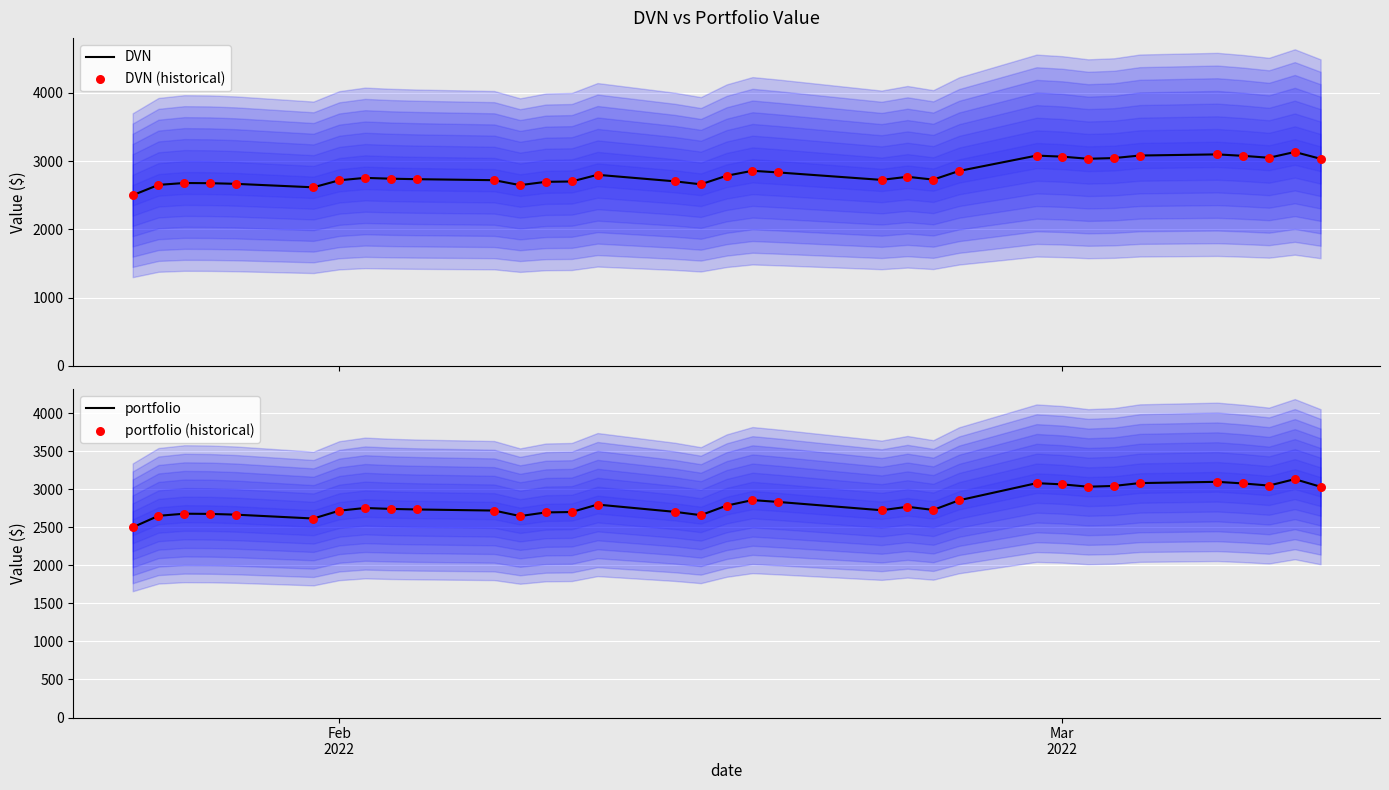

What are all the series names shown in the legend?

DVN, DVN (historical), portfolio, portfolio (historical)